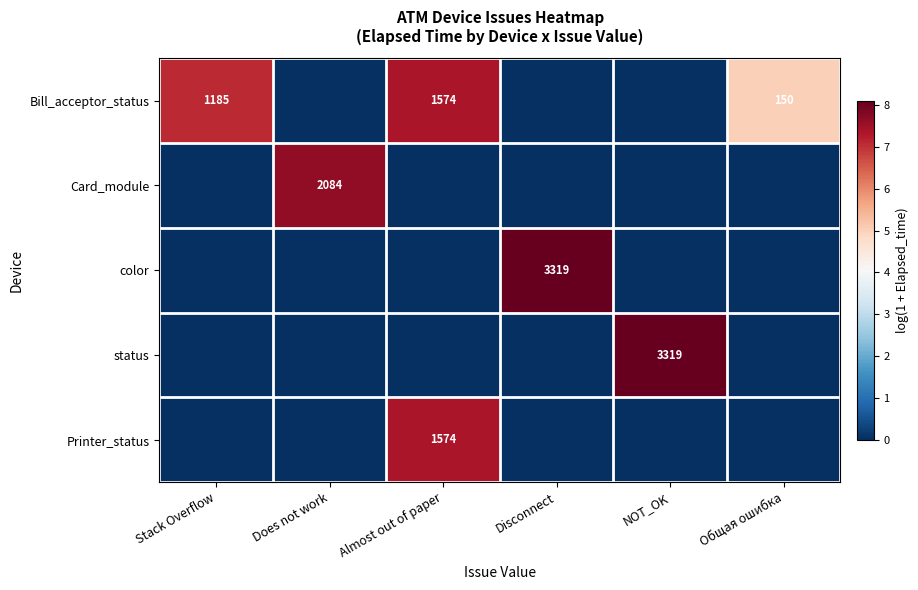

True or false: Bill_acceptor_status has a value of 2792 at Almost out of paper.

False